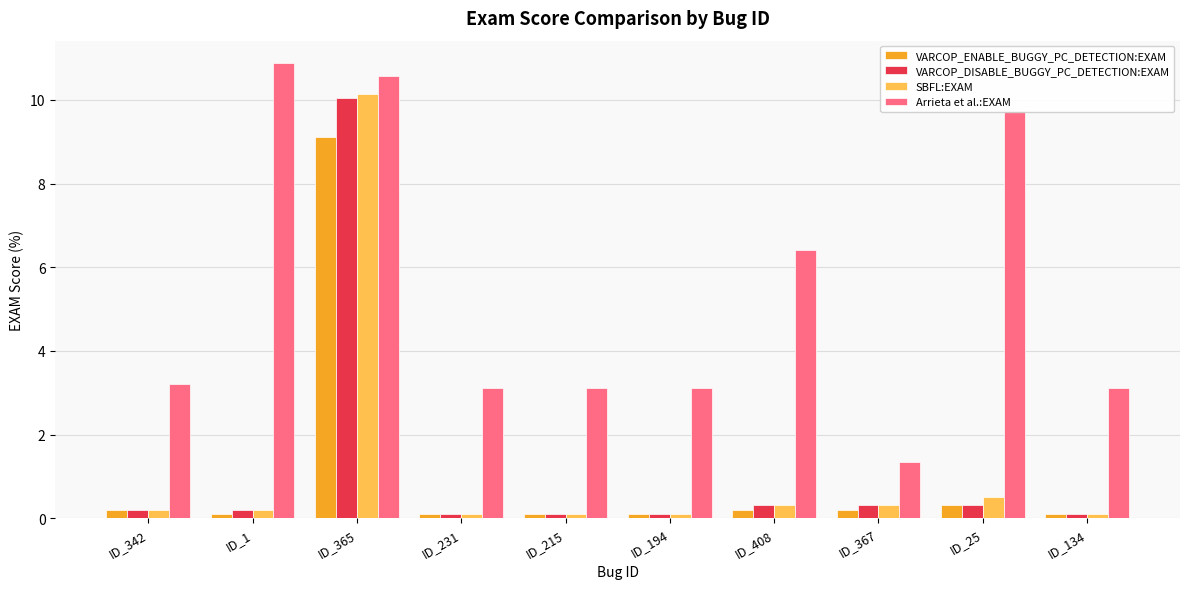

How many data points does each series have?

10